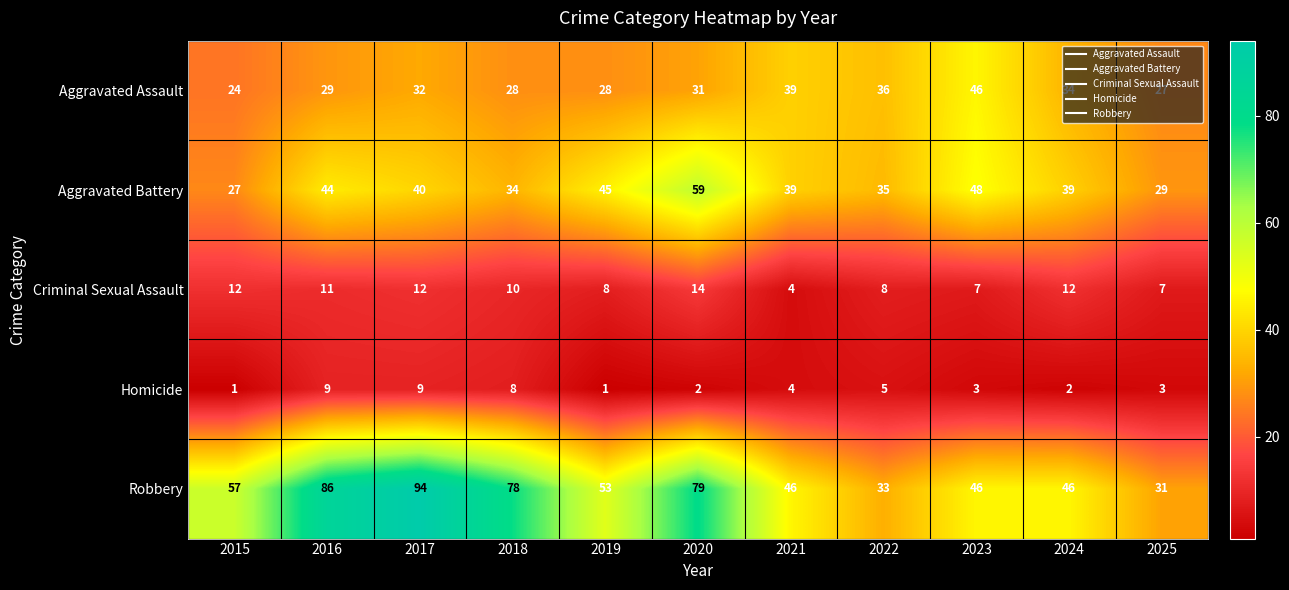

Where does the Robbery series first go above 53?

2015